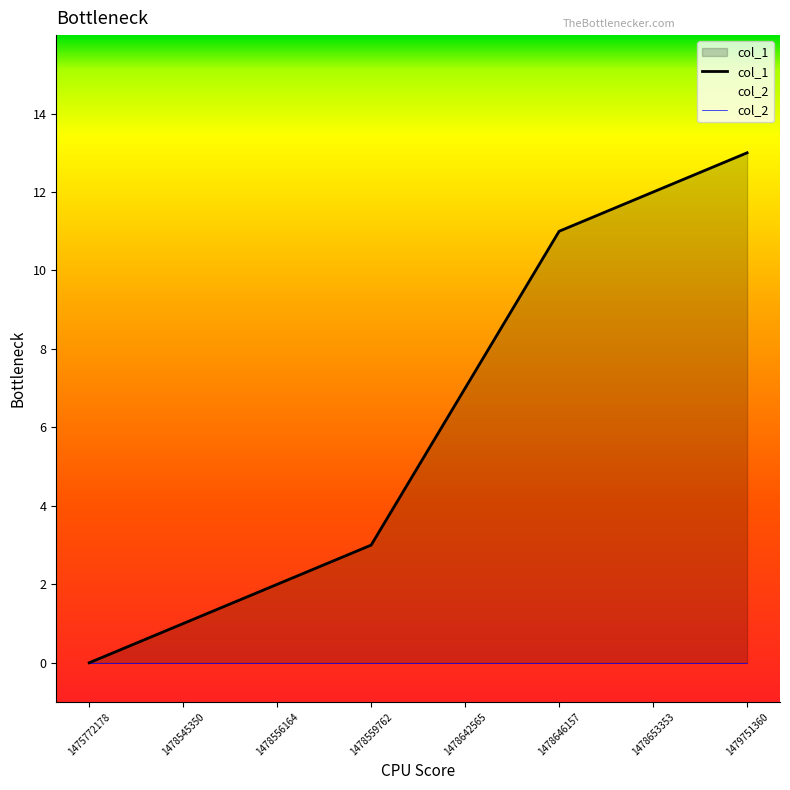

True or false: col_2 has more than 2 points higher than both neighbors.

False